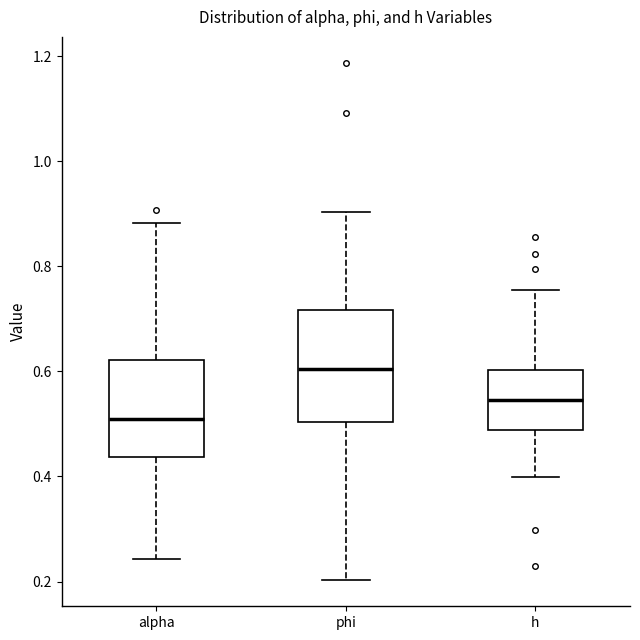

Reading left to right, read every box against the y-axis: the position of its median line, the range the box covers, and the ends of its whiskers. The values are not printed on the chart, so give them approximately, as read against the axis.

alpha: median 0.50, box 0.44 to 0.62, whiskers 0.24 to 0.88
phi: median 0.60, box 0.50 to 0.72, whiskers 0.20 to 0.90
h: median 0.54, box 0.48 to 0.60, whiskers 0.40 to 0.76